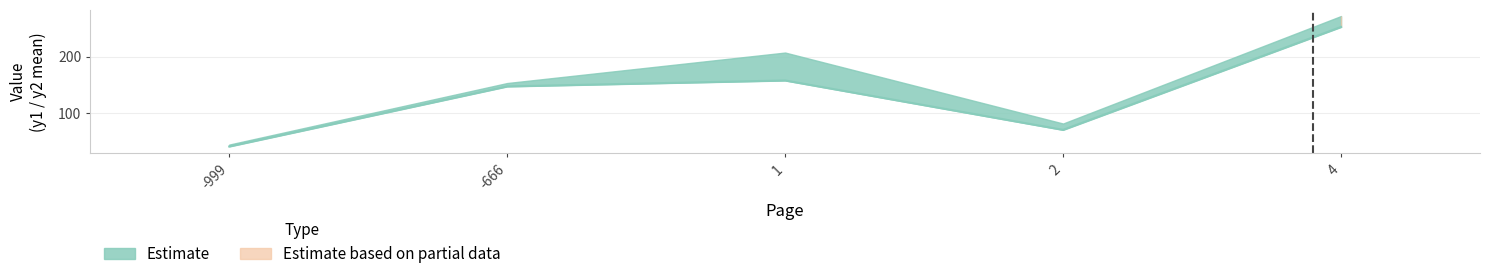

True or false: y1 has a value of 259 at 5.

False